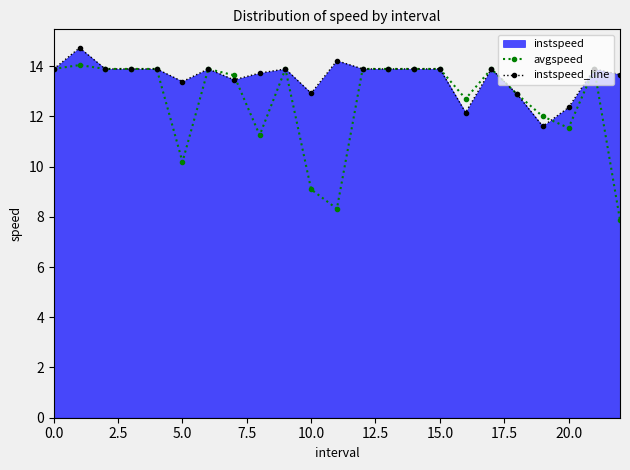

List the series in order of their peak value, lowest first.

avgspeed, instspeed_line